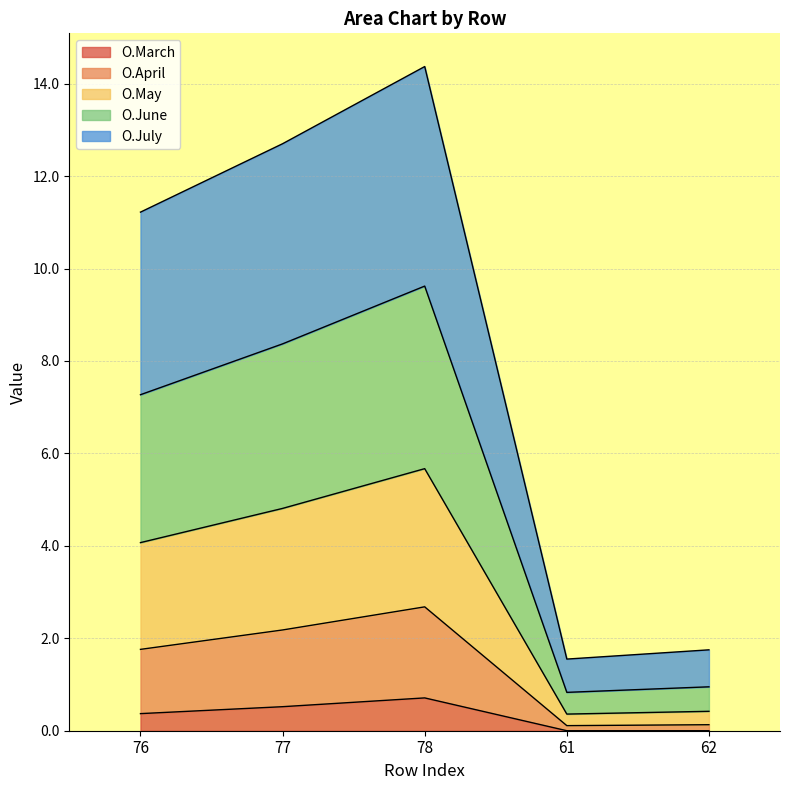

What is the total value across all series at 78?

14.4